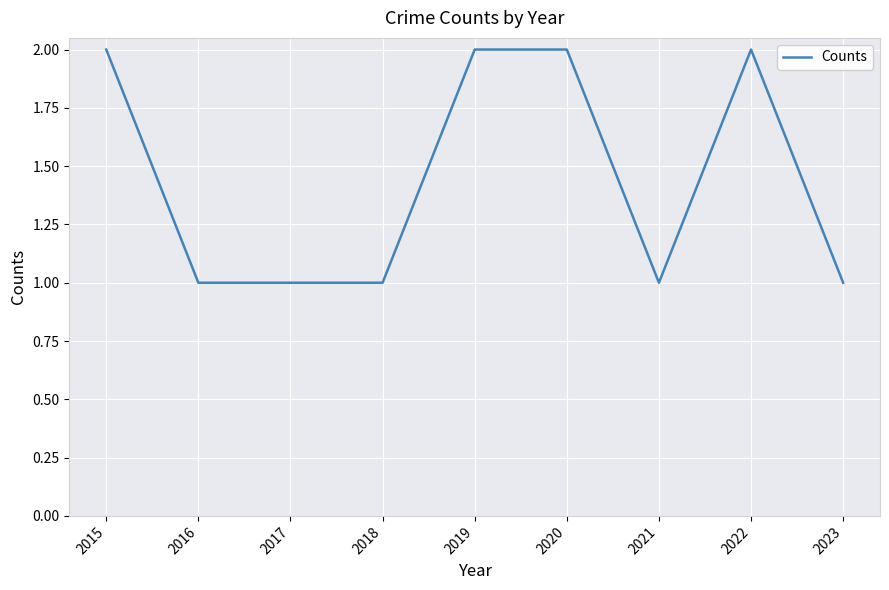

Is it true that the value at 2016 is 1?

True